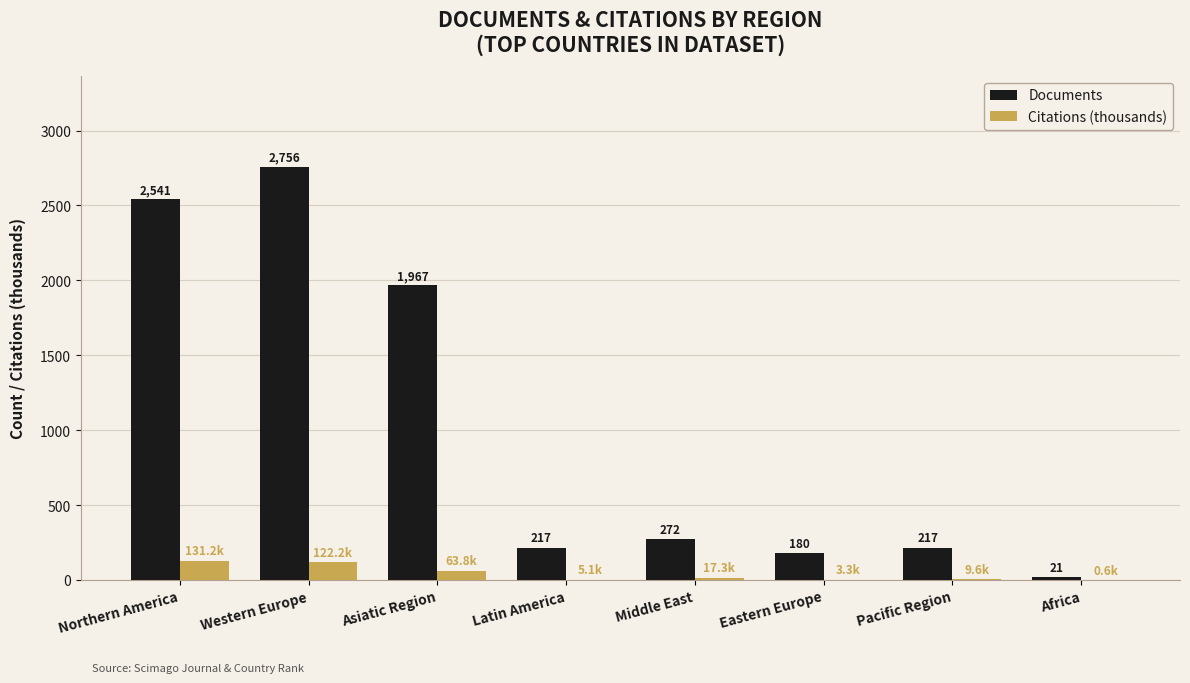

How many groups of bars are there?

8